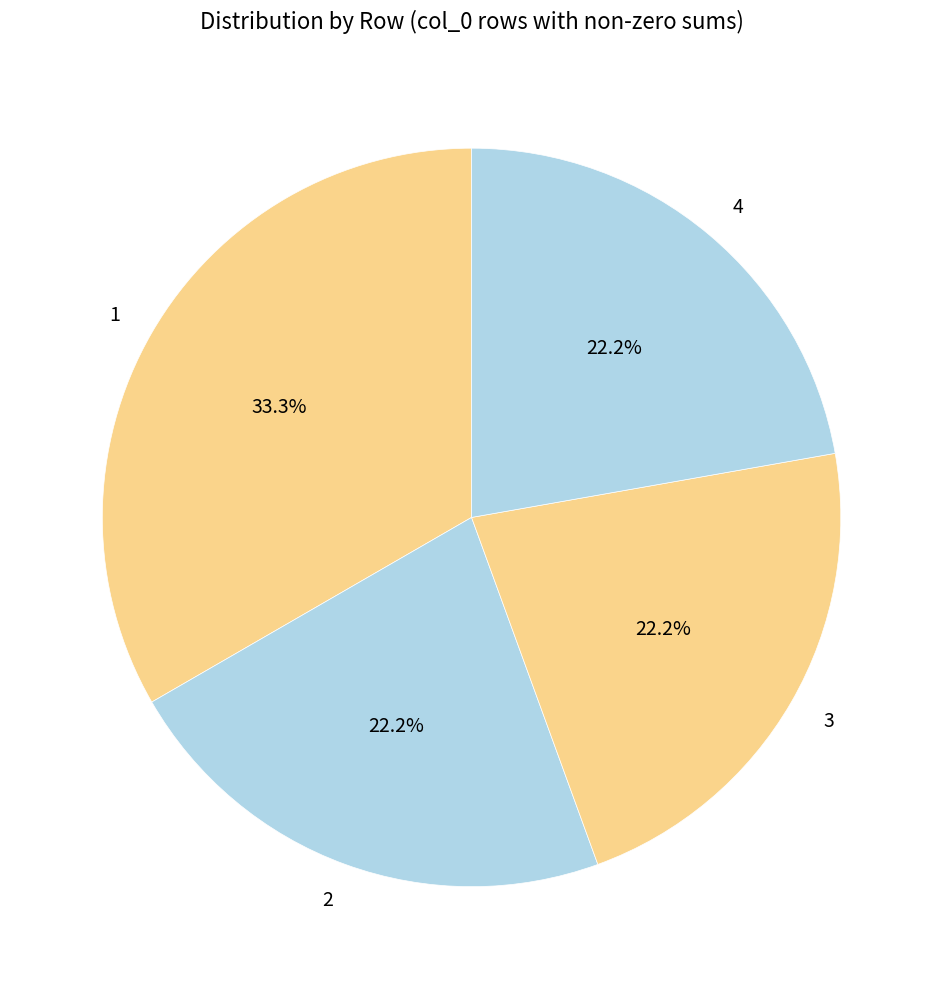

What percentage is NOT represented by 1?

66.7%